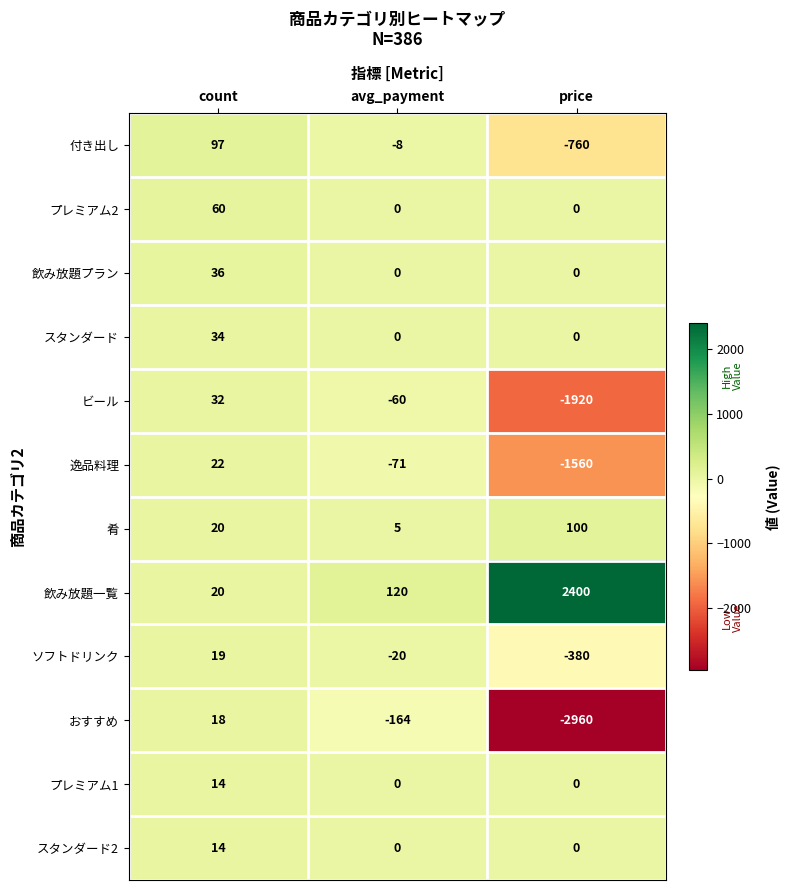

Which series has the largest total across all categories?

飲み放題一覧